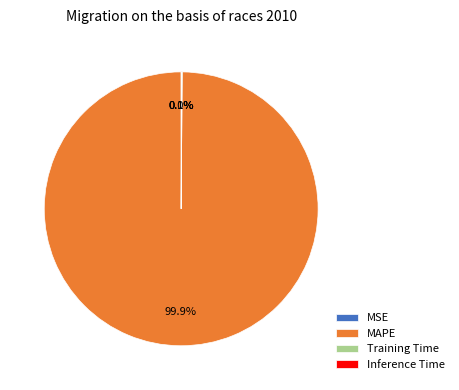

What is the largest slice in the pie chart?

MAPE